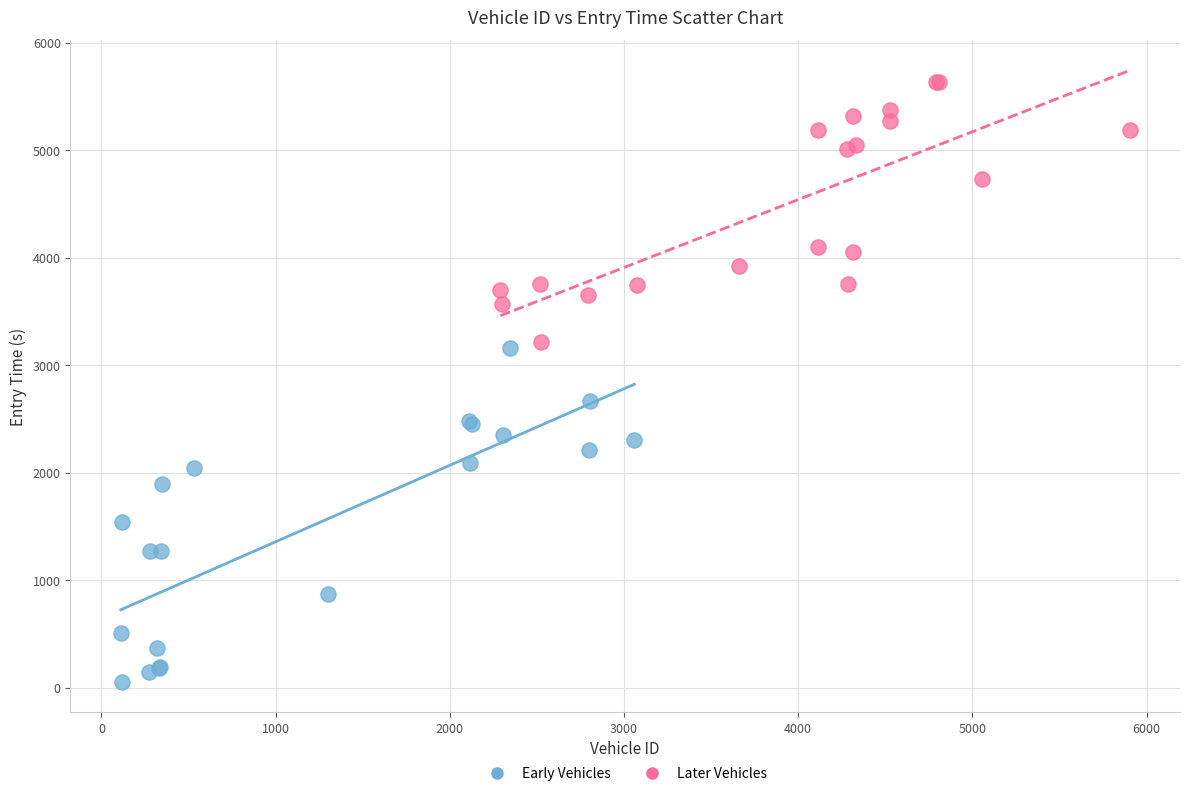

Which series contains the lowest Y value?

Early Vehicles